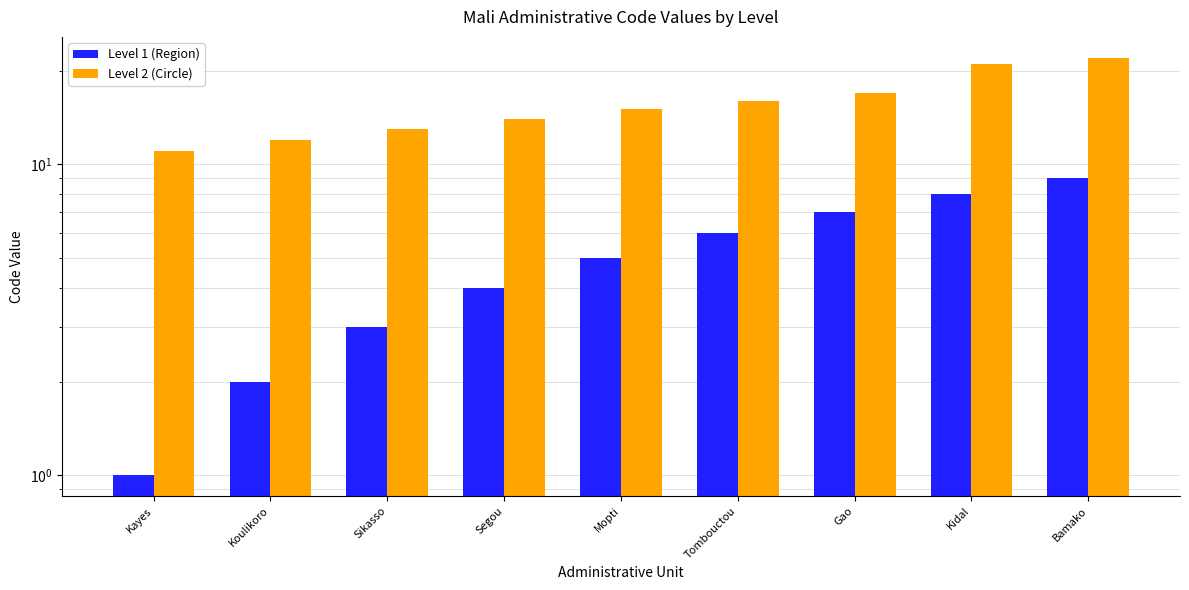

Rank the categories by Level 1 (Region) value from highest to lowest.

Bamako, Kidal, Gao, Tombouctou, Mopti, Segou, Sikasso, Koulikoro, Kayes